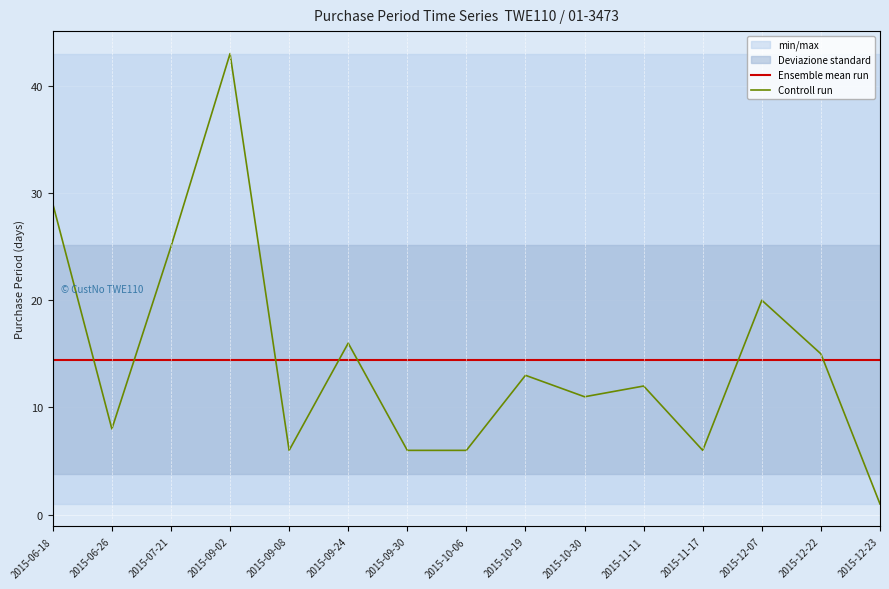

Reading left to right, transcribe all the data shown in this chart.

Ensemble mean run: 2015-06-18=14.5	2015-06-26=14.5	2015-07-21=14.5	2015-09-02=14.5	2015-09-08=14.5	2015-09-24=14.5	2015-09-30=14.5	2015-10-06=14.5	2015-10-19=14.5	2015-10-30=14.5	2015-11-11=14.5	2015-11-17=14.5	2015-12-07=14.5	2015-12-22=14.5	2015-12-23=14.5
Controll run: 2015-06-18=29.0	2015-06-26=8.0	2015-07-21=25.0	2015-09-02=43.0	2015-09-08=6.0	2015-09-24=16.0	2015-09-30=6.0	2015-10-06=6.0	2015-10-19=13.0	2015-10-30=11.0	2015-11-11=12.0	2015-11-17=6.0	2015-12-07=20.0	2015-12-22=15.0	2015-12-23=1.0